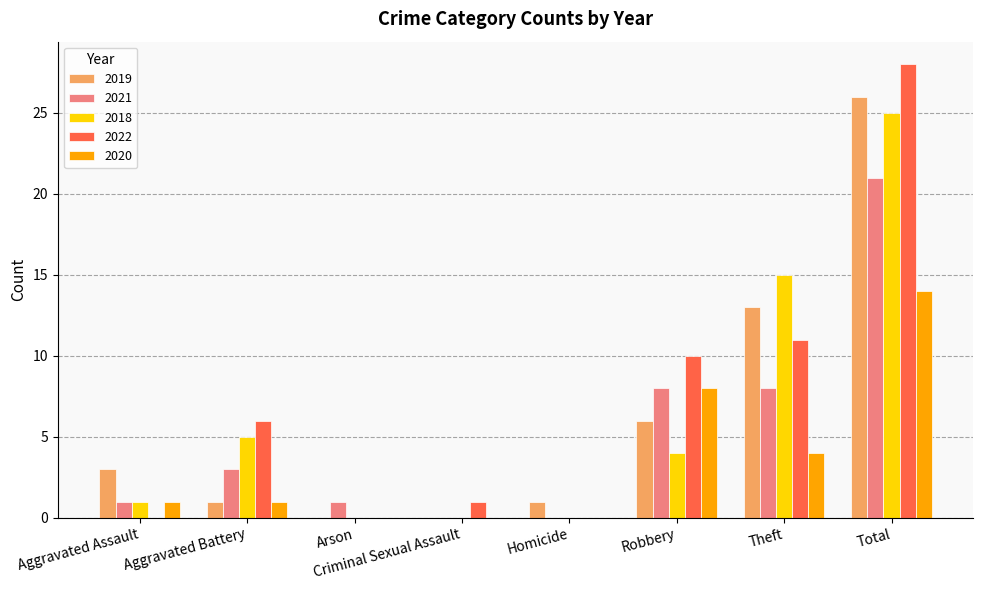

At which category is the sum across all series the highest?

Total